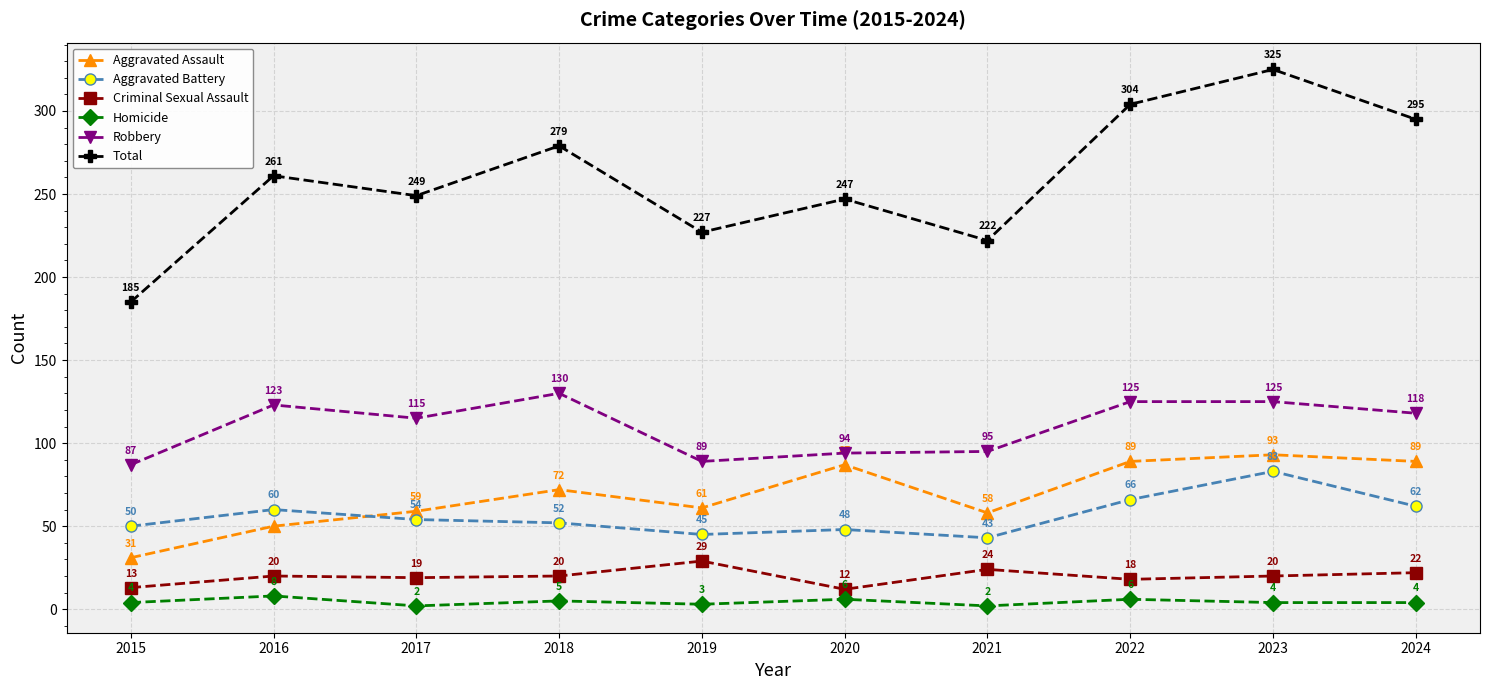

What is the spread (max minus min) of values at 2023?

321